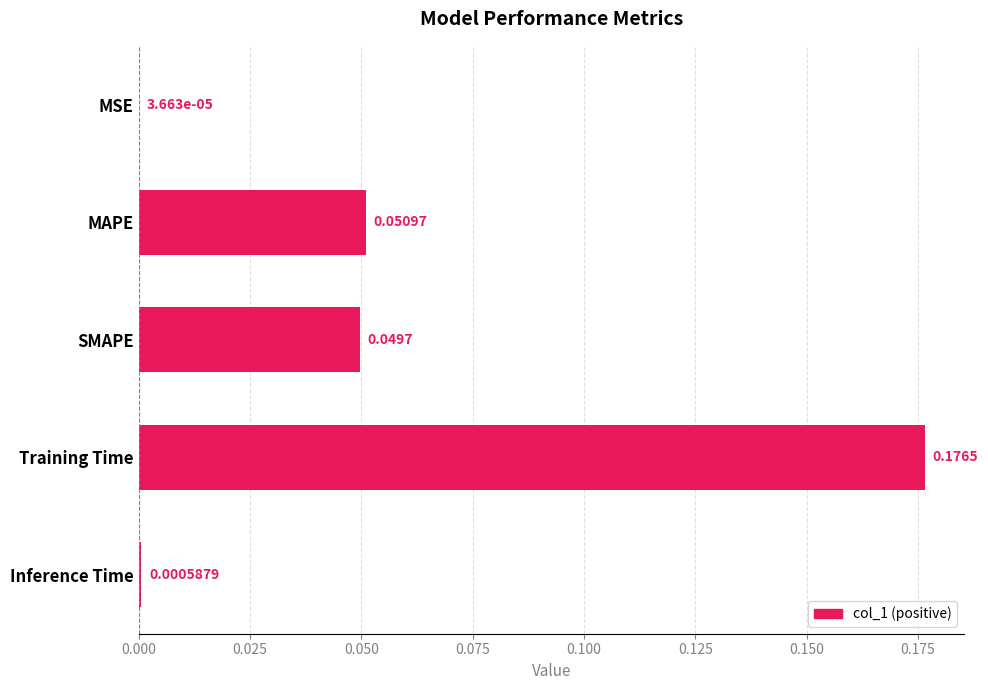

What is the sum of all values?

0.3